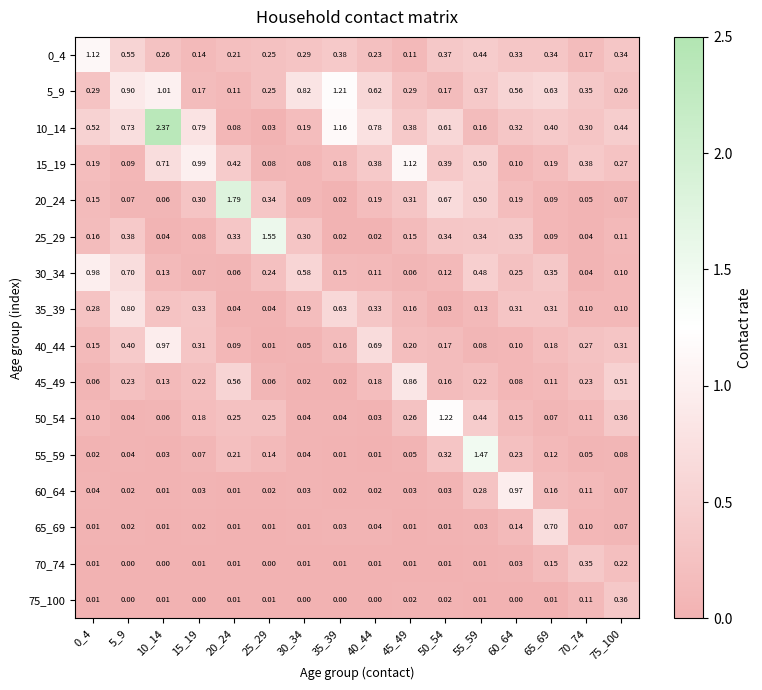

Is the value of 40_44 at 15_19 greater than the value of 60_64 at 70_74?

Yes